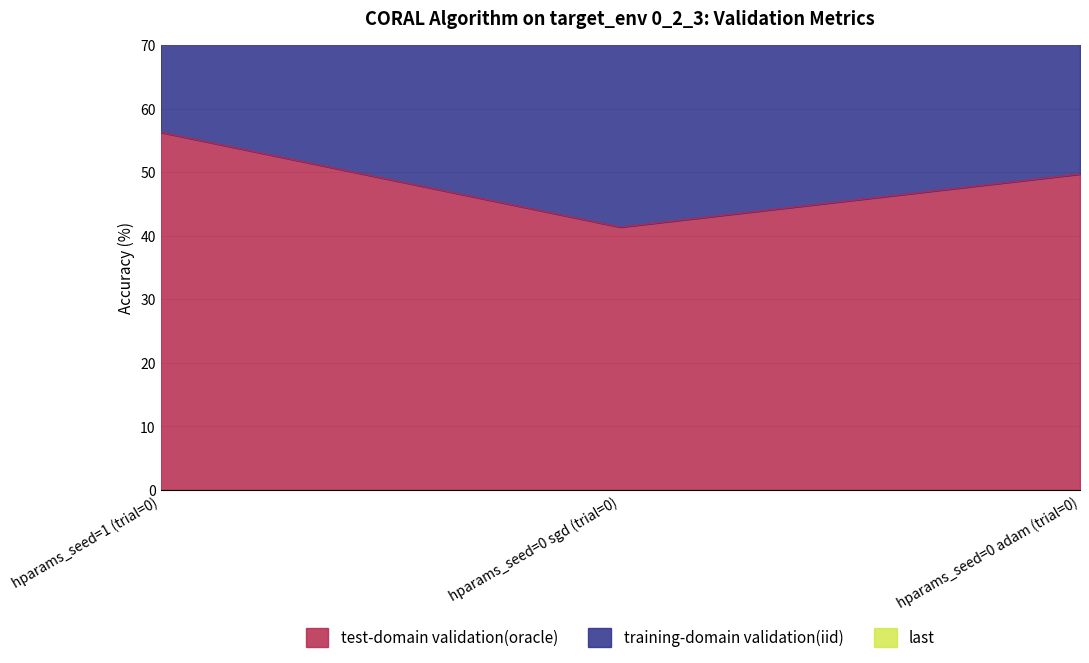

The value of test-domain validation(oracle) at hparams_seed=0 sgd (trial=0) is 41.4. True or false?

True